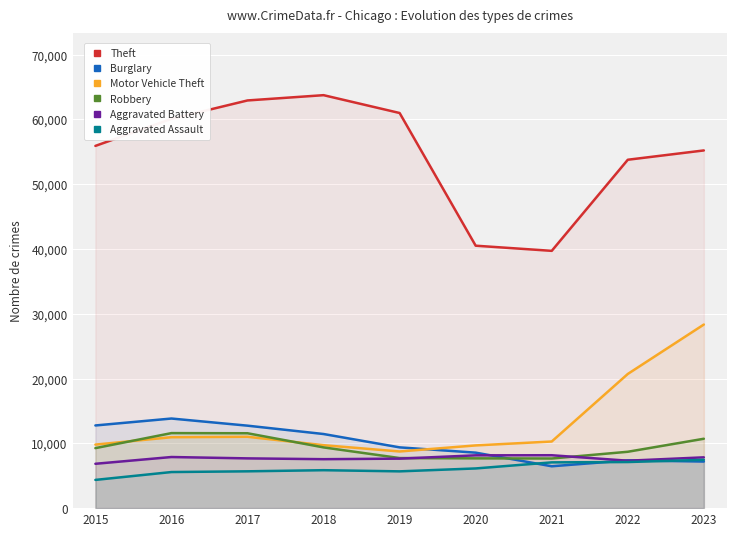

How many intersections are there between Burglary and Aggravated Assault?

3